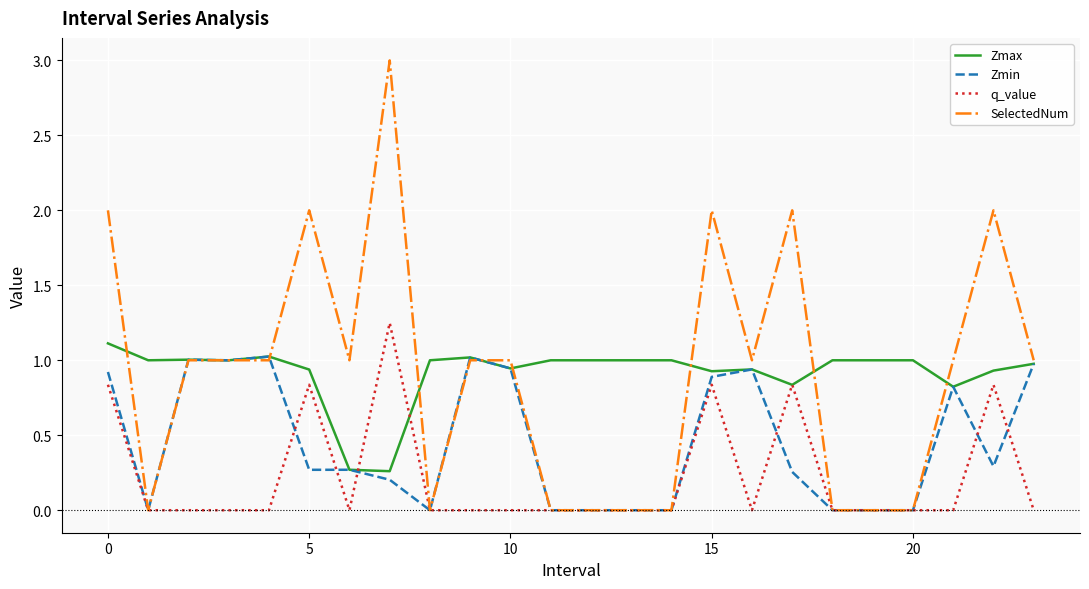

What is the maximum value for SelectedNum?

3.0